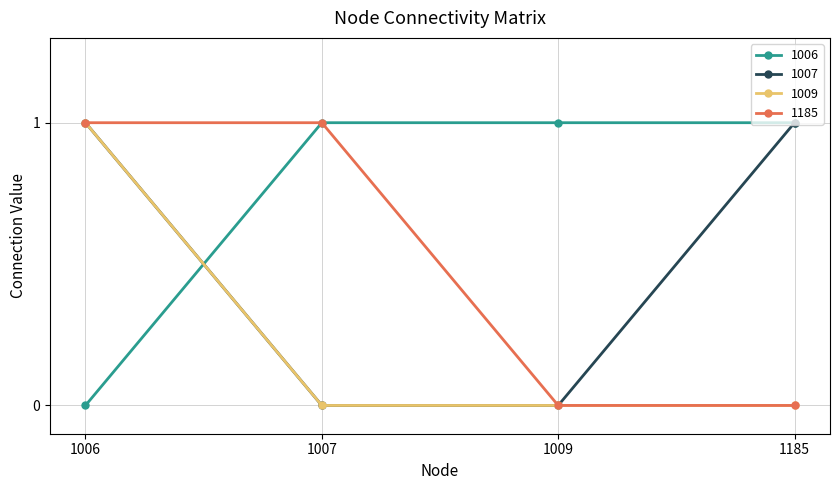

Reading right to left, transcribe all the data shown in this chart.

1006: 1	1	1	0
1007: 1	0	0	1
1009: 0	0	0	1
1185: 0	0	1	1